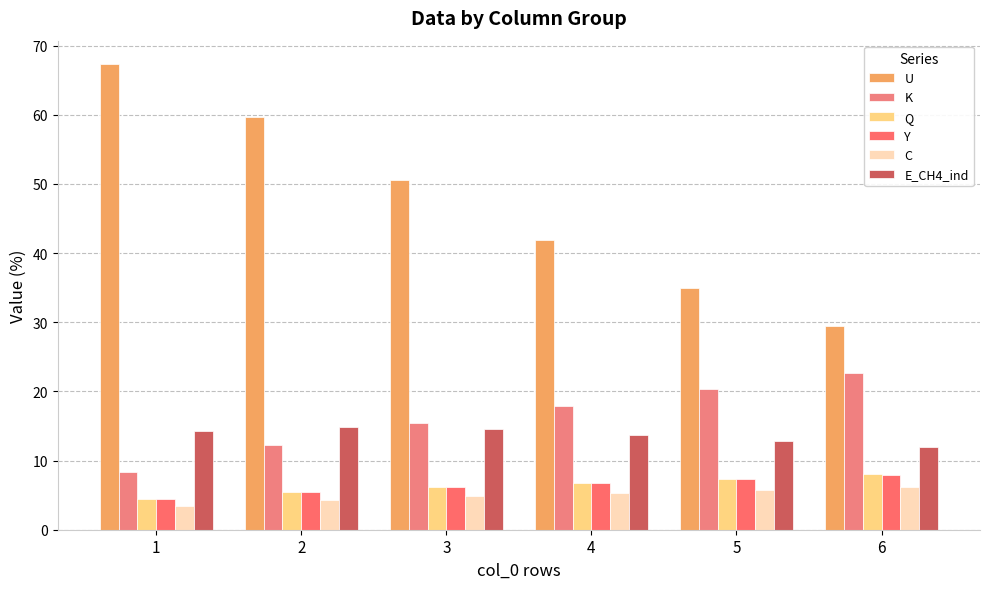

At which label is Y closest to 6?

3